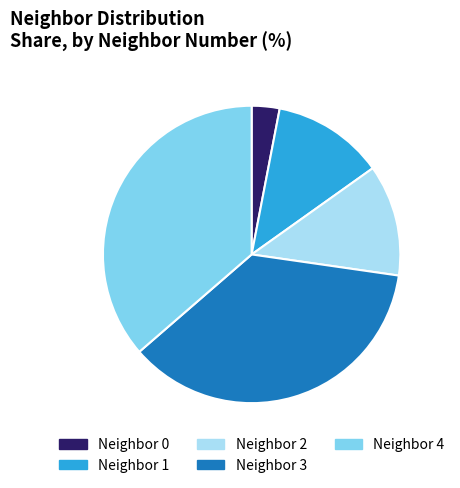

How many slices are in this pie chart?

5